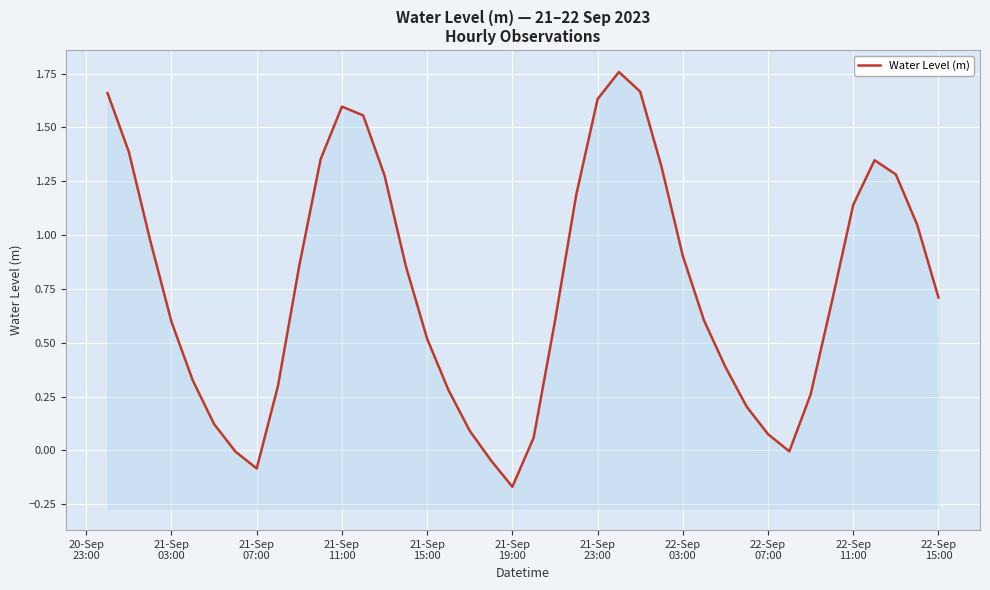

What is the difference between the maximum and minimum values?

1.9